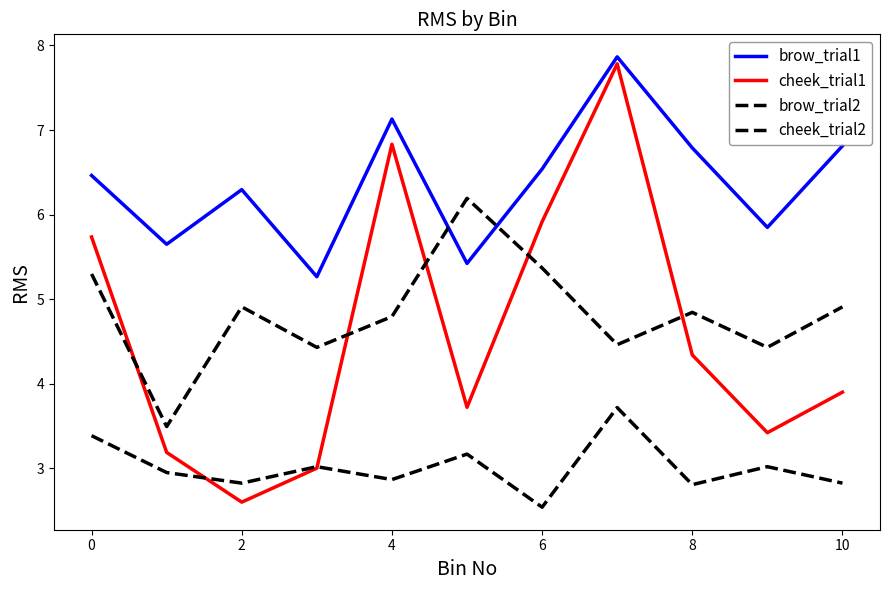

How many lines are shown in the chart?

4